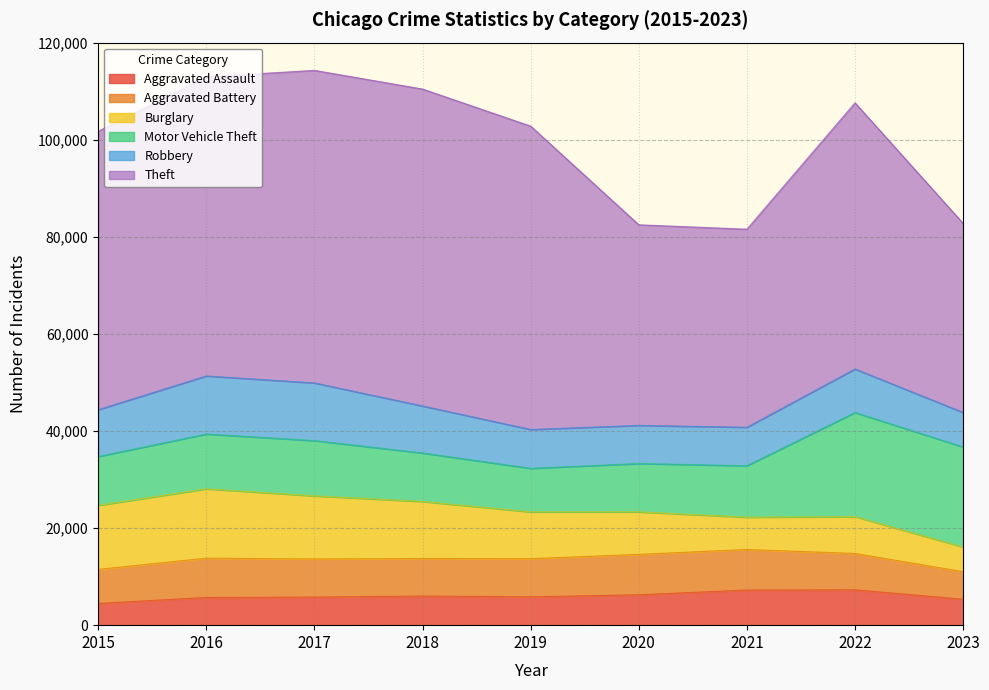

What is the lowest value of the Burglary series?

5083